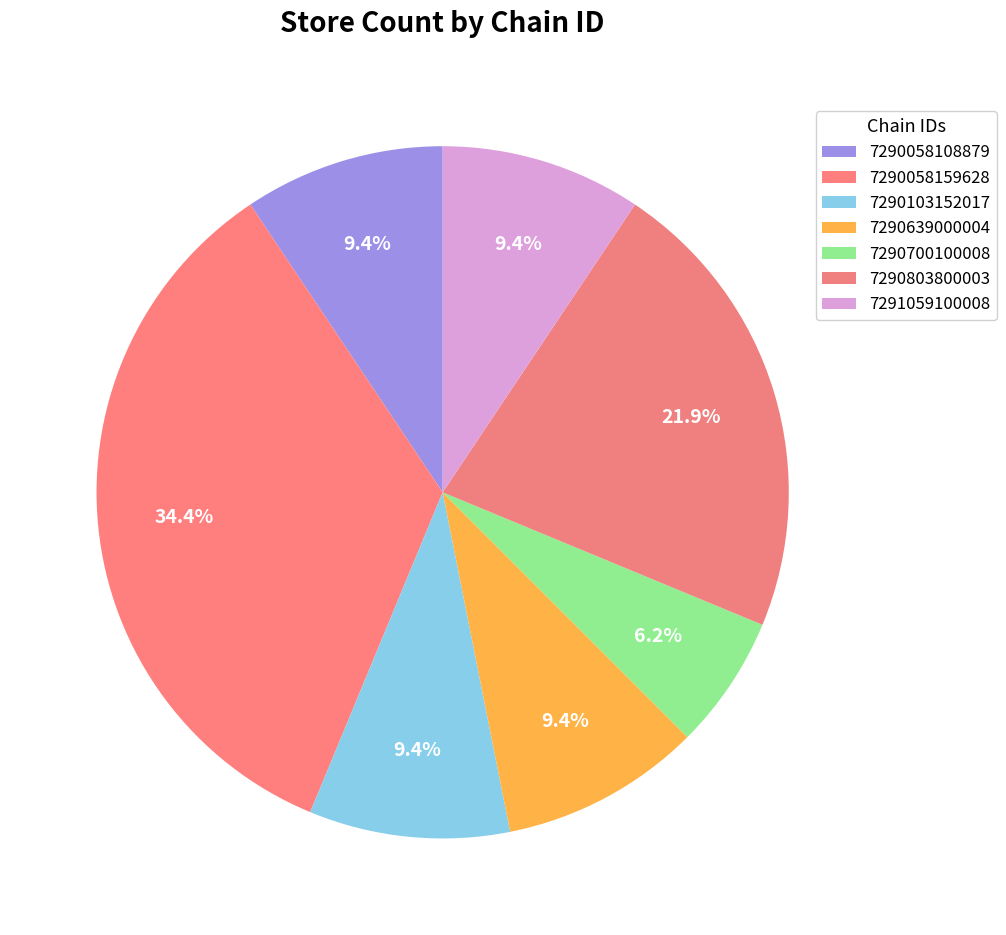

To the nearest percent, what percentage of the pie is 7290700100008?

6%